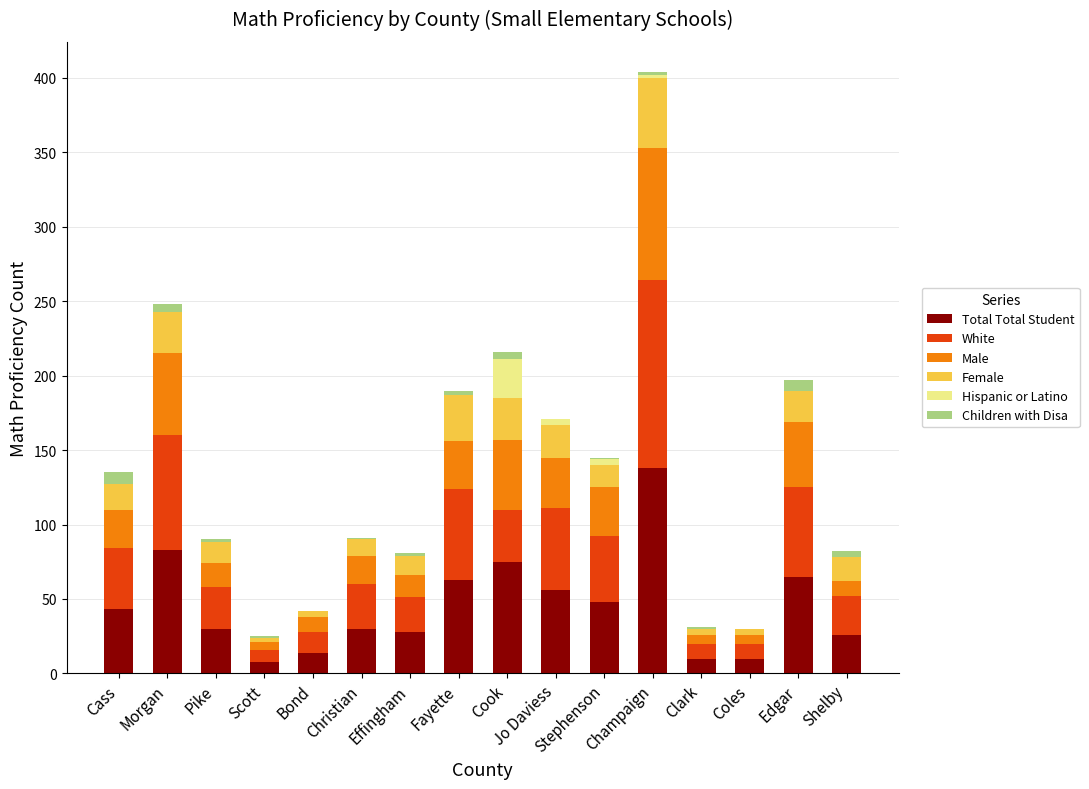

How many series are shown in this chart?

6